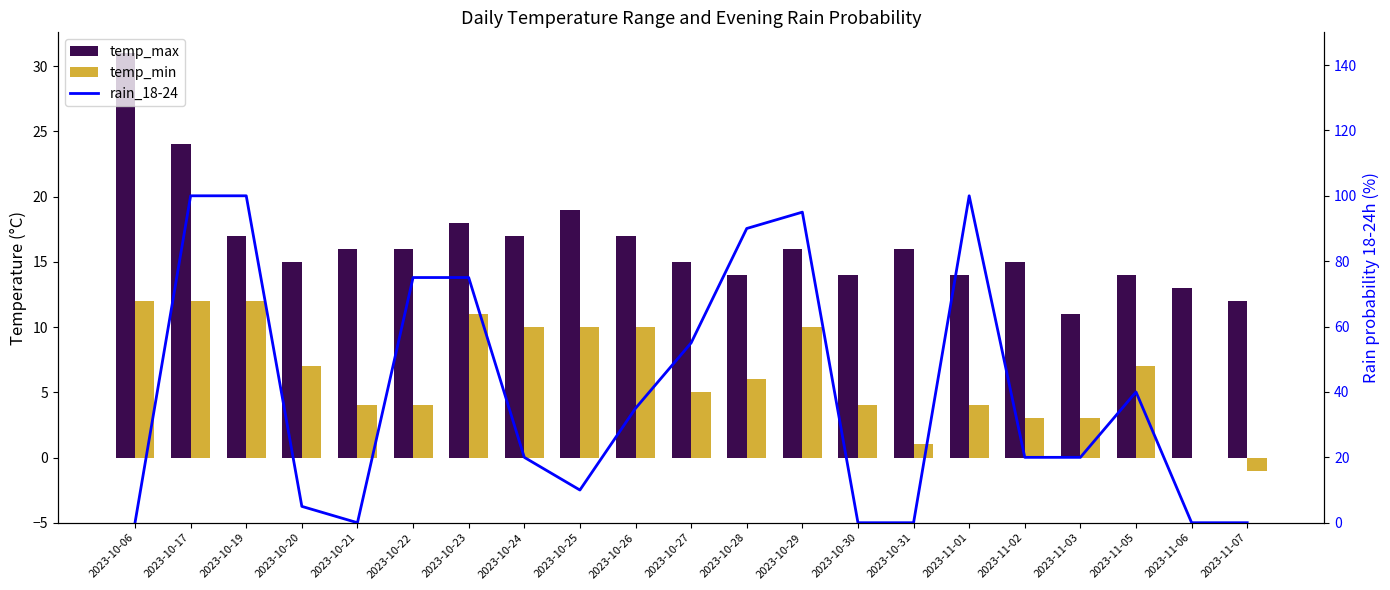

The temp_max series shows 14 at 2023-10-06. True or false?

False